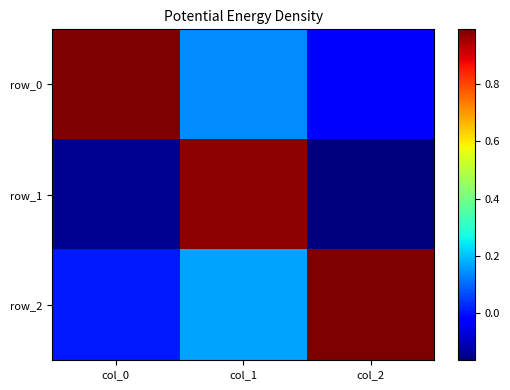

At how many categories does at least one series exceed 0?

3